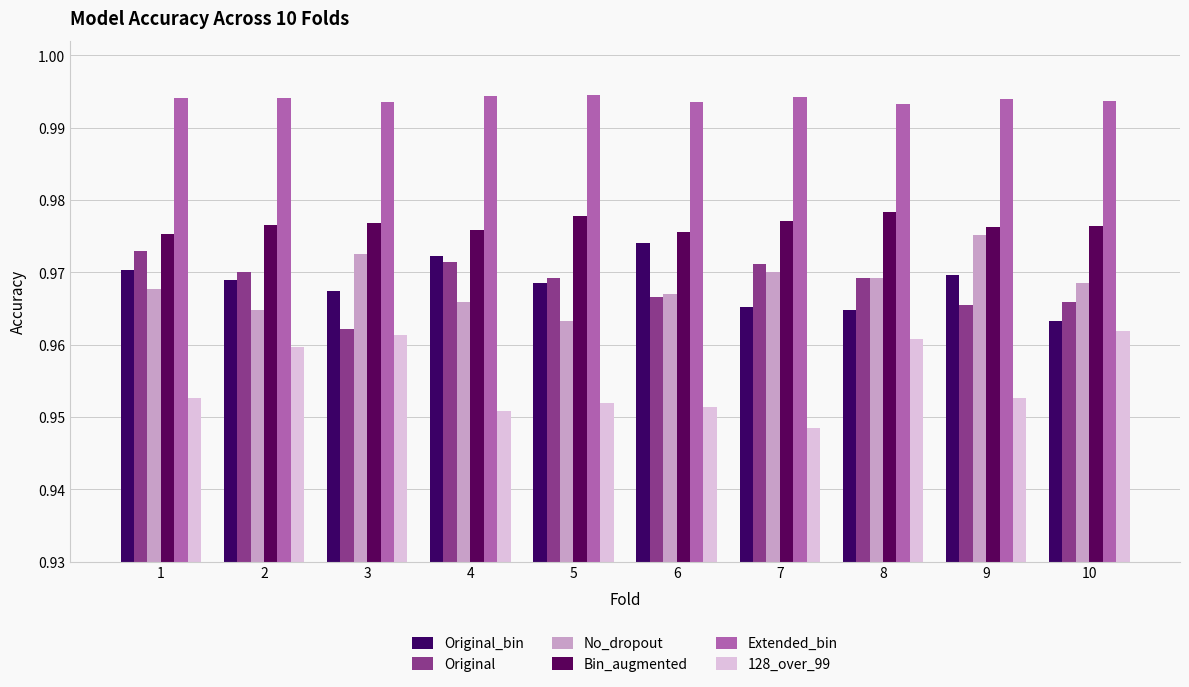

What is the value of the No_dropout bar at the 6th from the left?

1.0